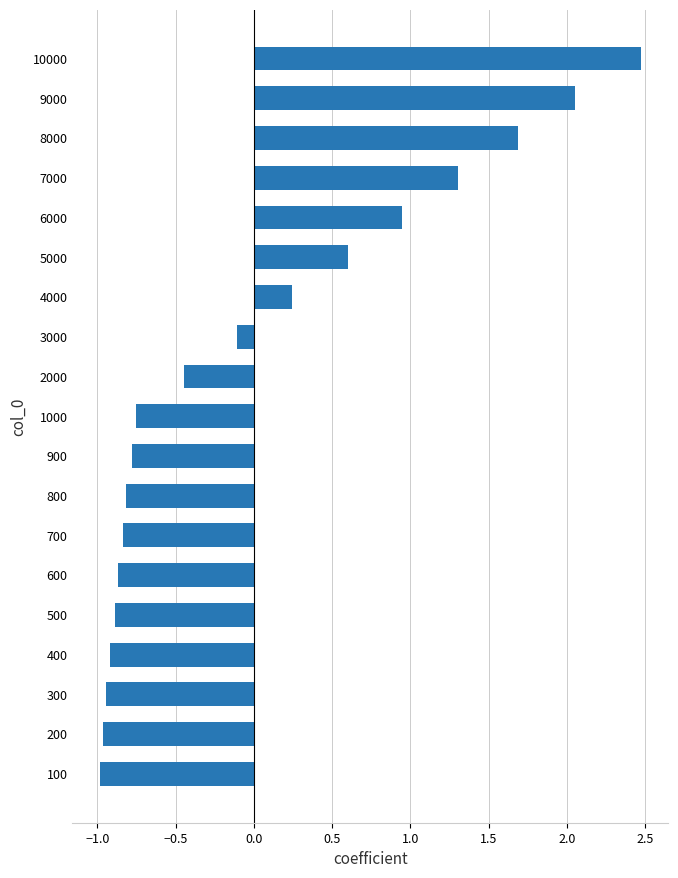

How many values are below zero?

12